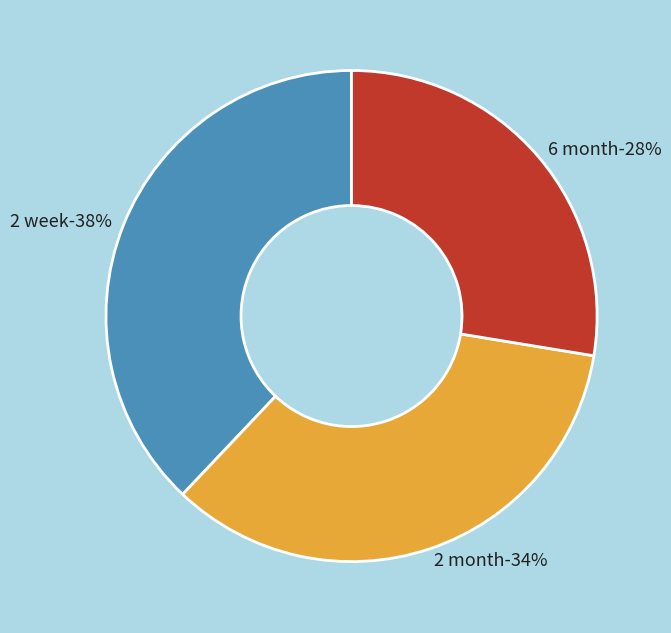

How many slices are in this pie chart?

3